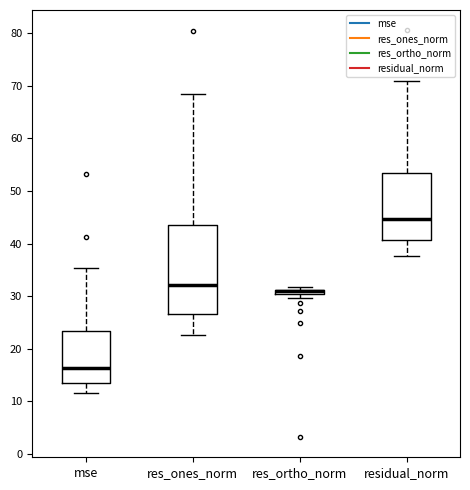

Where is the upper edge of the box for res_ortho_norm on the y-axis? The values are not printed on the chart, so give them approximately, as read against the axis.

31